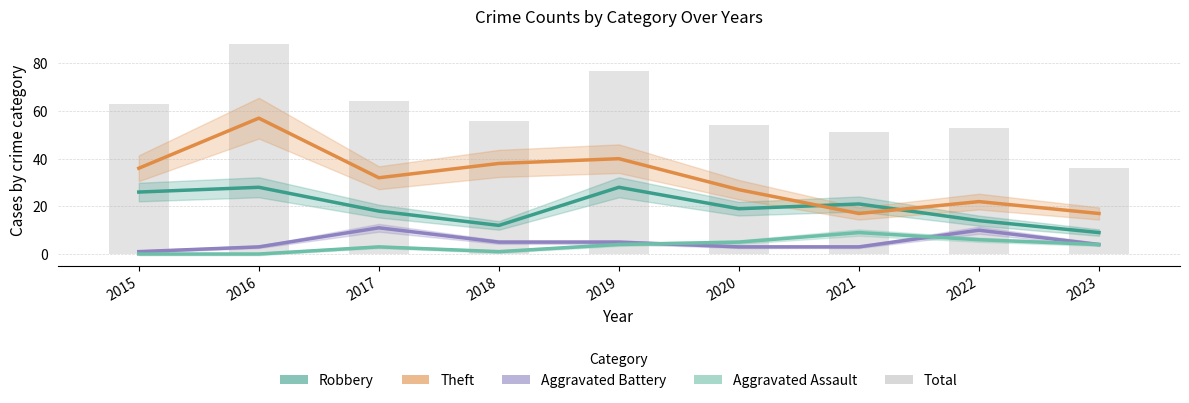

Reading right to left, list all the values displayed in this chart.

Robbery: 2023=9	2022=14	2021=21	2020=19	2019=28	2018=12	2017=18	2016=28	2015=26
Theft: 2023=17	2022=22	2021=17	2020=27	2019=40	2018=38	2017=32	2016=57	2015=36
Aggravated Battery: 2023=4	2022=10	2021=3	2020=3	2019=5	2018=5	2017=11	2016=3	2015=1
Aggravated Assault: 2023=4	2022=6	2021=9	2020=5	2019=4	2018=1	2017=3	2016=0	2015=0
Total: 2023=36	2022=53	2021=51	2020=54	2019=77	2018=56	2017=64	2016=88	2015=63